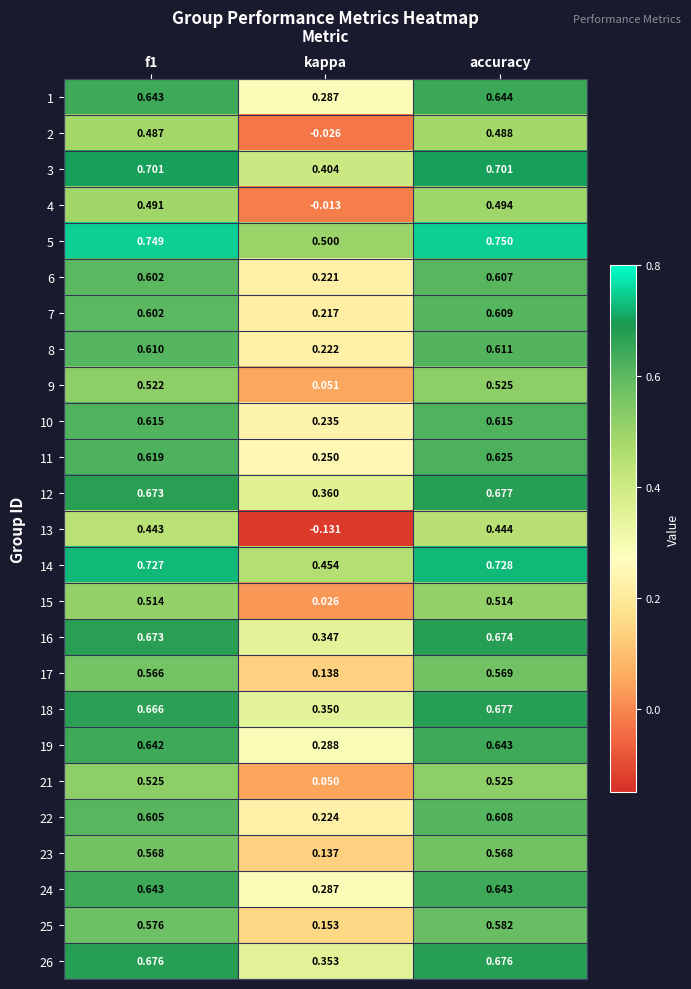

Which series has the largest range (max minus min)?

13